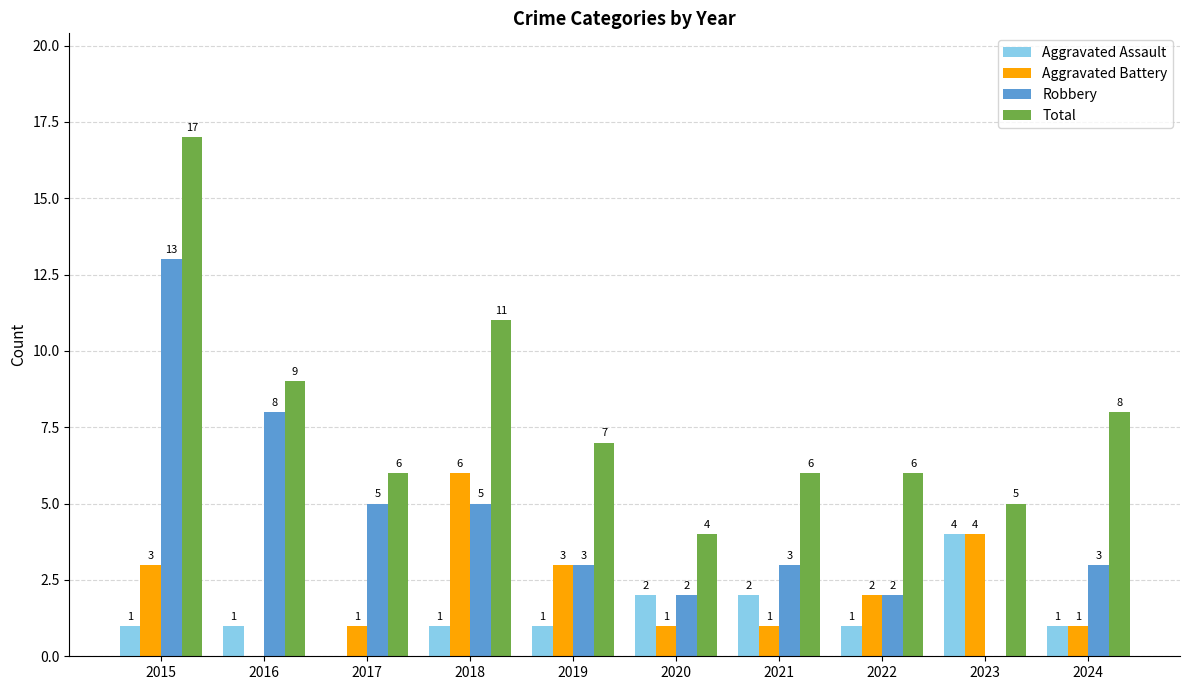

The value of Robbery at 2023 is 0. True or false?

True